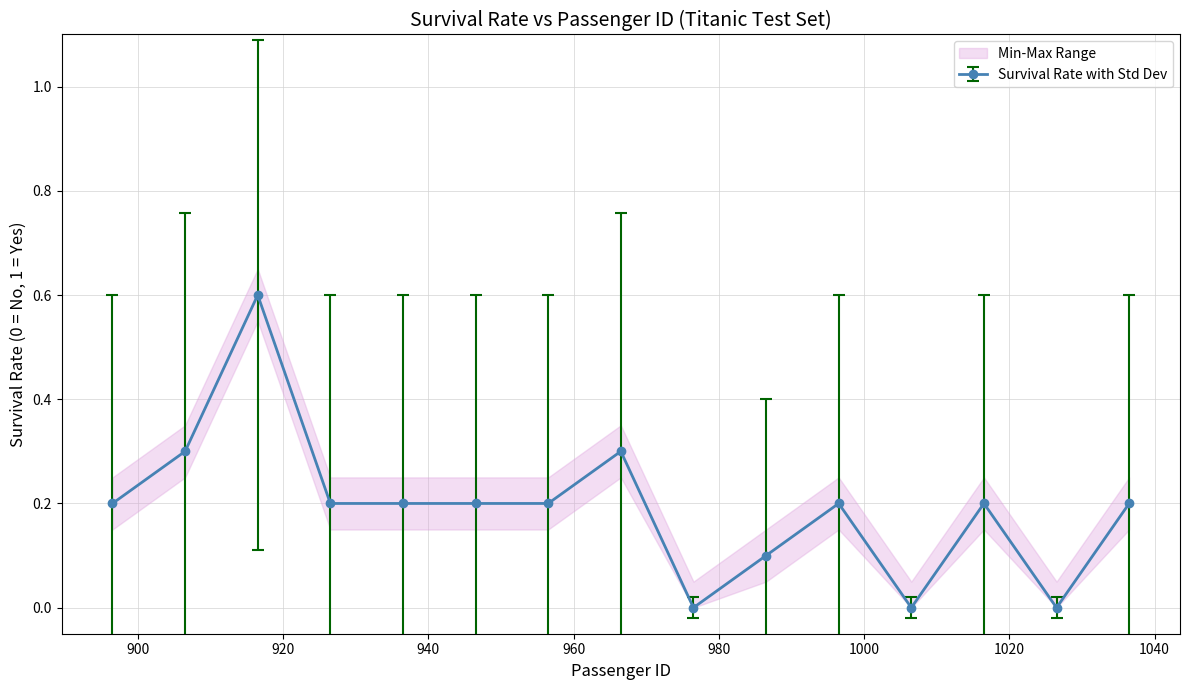

Count the number of categories in the chart.

20